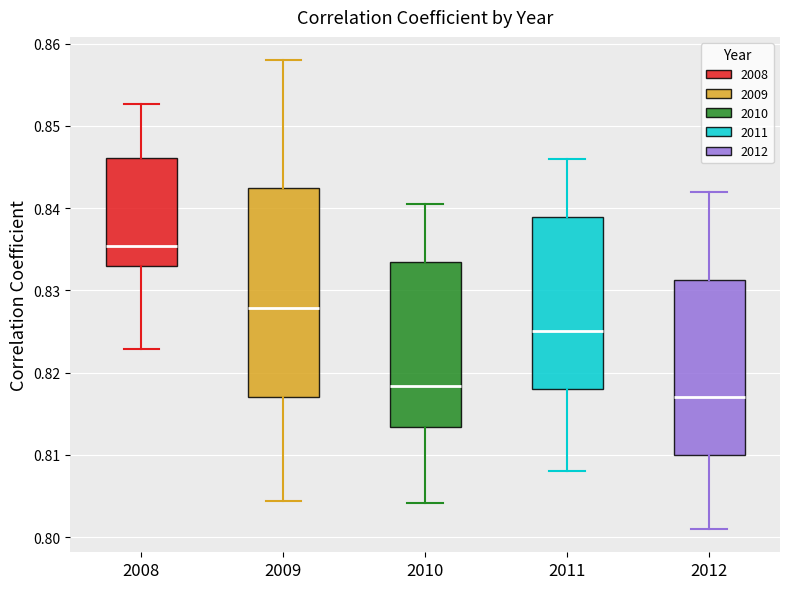

Reading left to right, read every box against the y-axis: the position of its median line, the range the box covers, and the ends of its whiskers. The values are not printed on the chart, so give them approximately, as read against the axis.

2008: median 0.835, box 0.833 to 0.846, whiskers 0.823 to 0.853
2009: median 0.828, box 0.817 to 0.842, whiskers 0.804 to 0.858
2010: median 0.818, box 0.813 to 0.833, whiskers 0.804 to 0.840
2011: median 0.825, box 0.818 to 0.839, whiskers 0.808 to 0.846
2012: median 0.817, box 0.810 to 0.831, whiskers 0.801 to 0.842